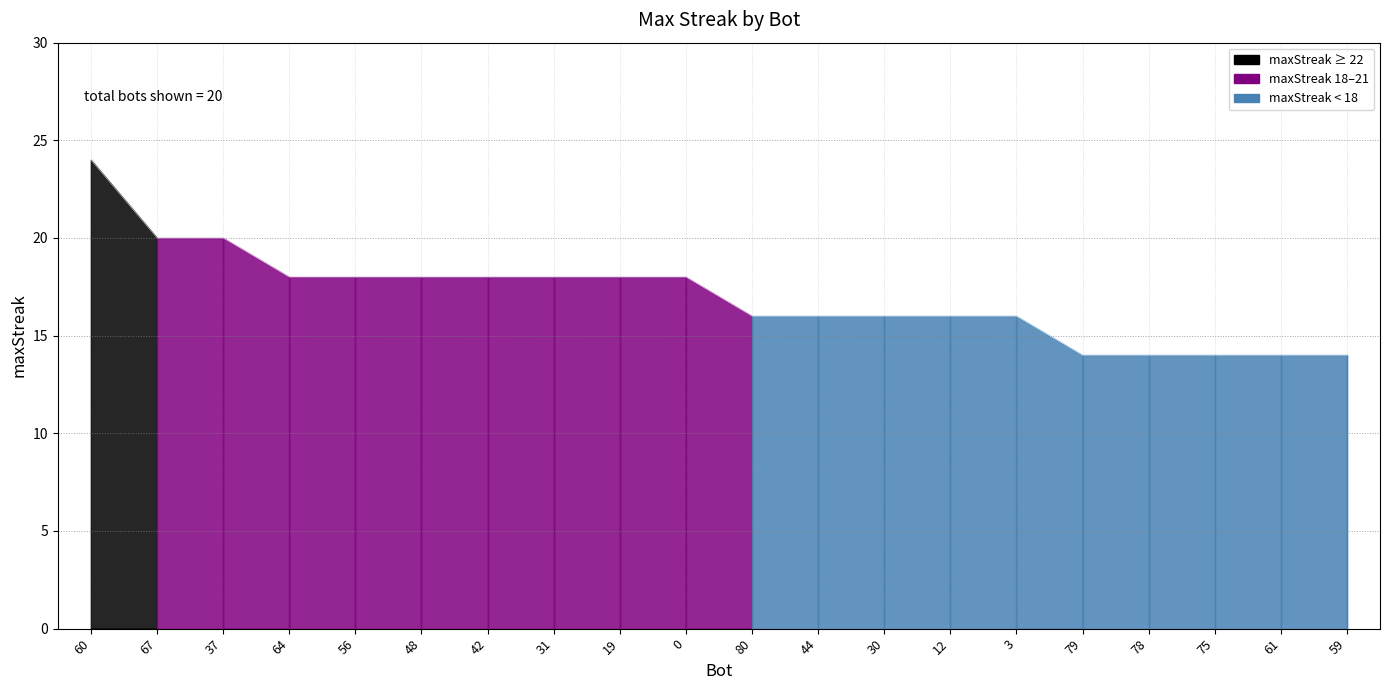

What is the approximate value at 60, to the nearest 10?

20